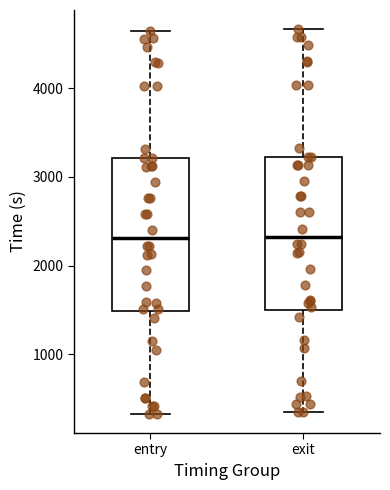

Where does the lower whisker of the box for entry end on the y-axis? The values are not printed on the chart, so give them approximately, as read against the axis.

300